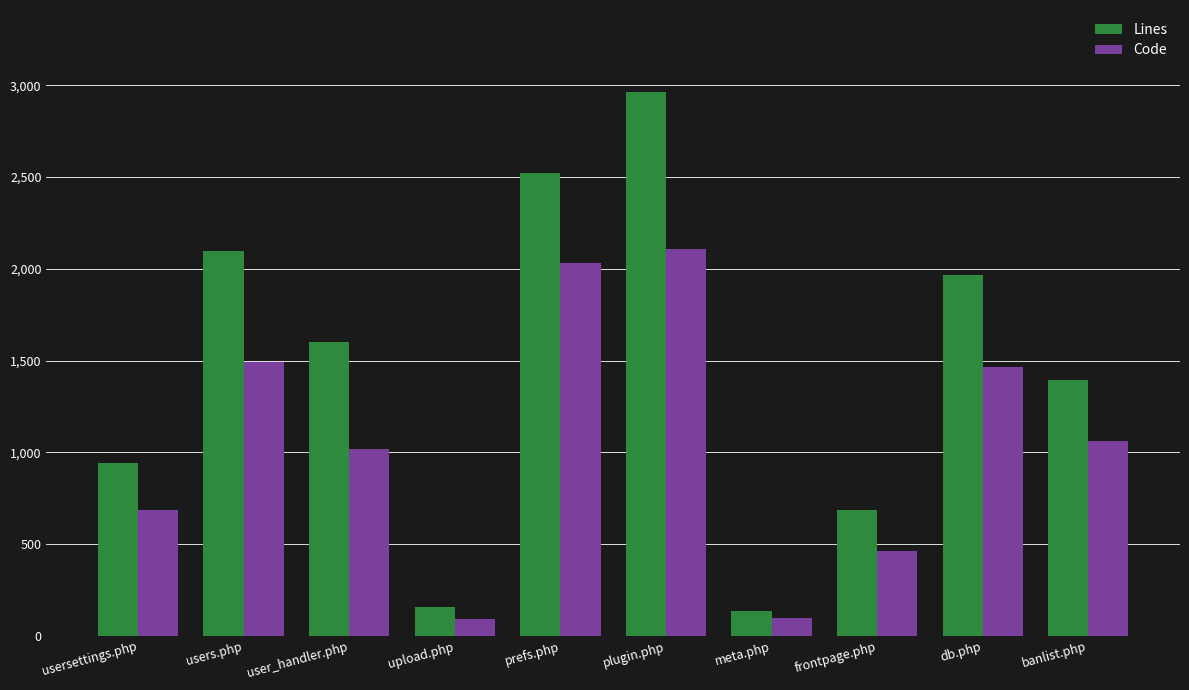

How many categories are shown in the chart?

10